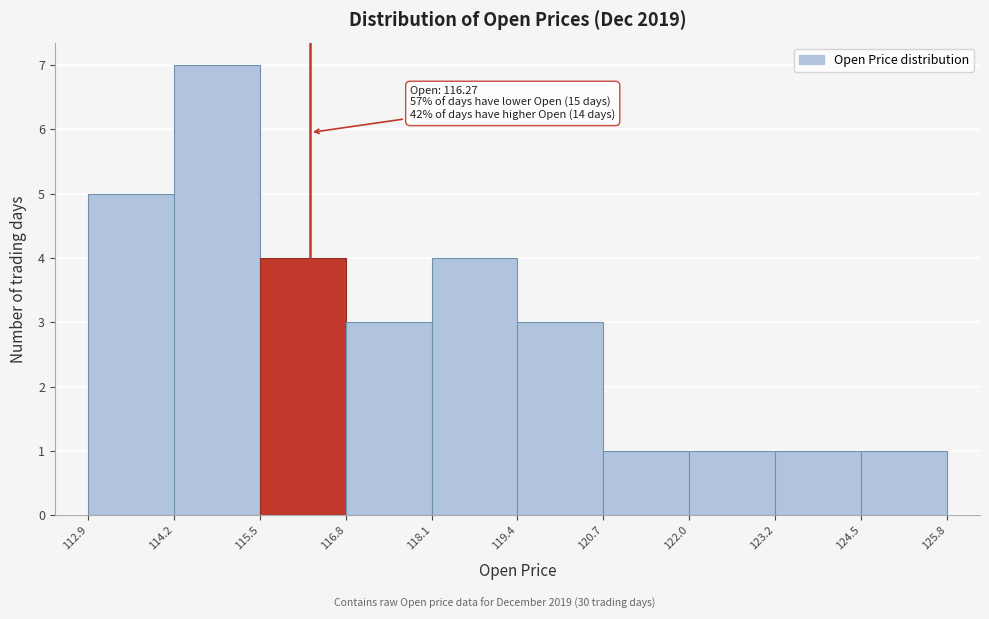

Which range on the x-axis has the tallest bar?

114.2 to 115.5